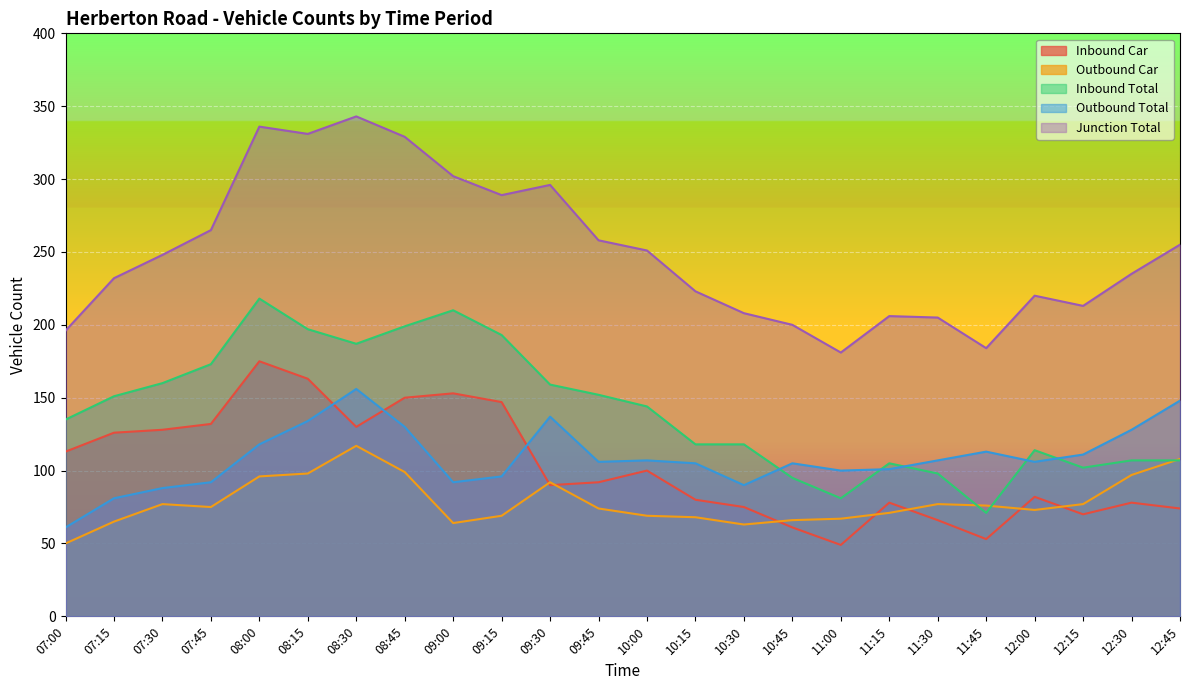

What position from the right is 10:00?

12